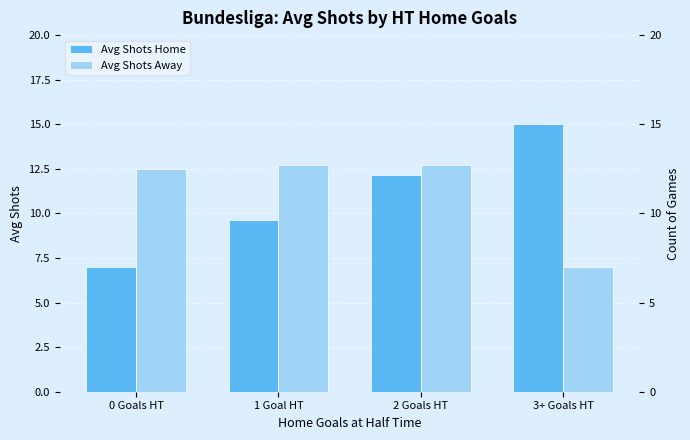

How many values in the Avg Shots Home series are below 12?

2